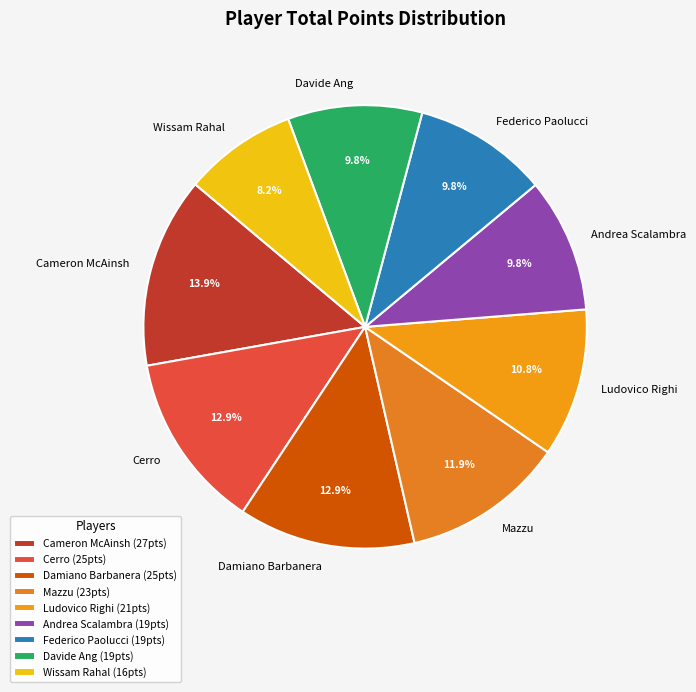

Is it true that Mazzu is 12% of the pie?

True